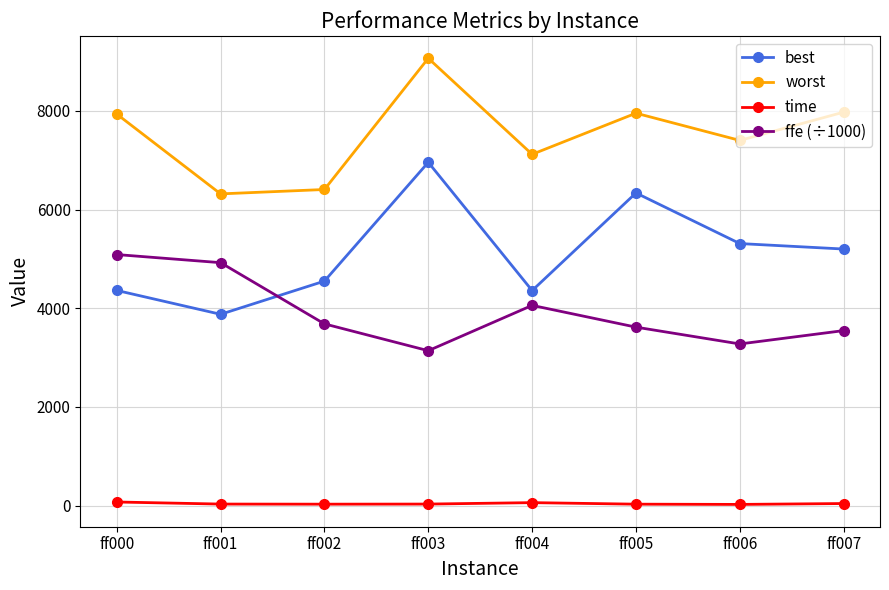

The value of worst at ff005 is 5199.9. True or false?

False